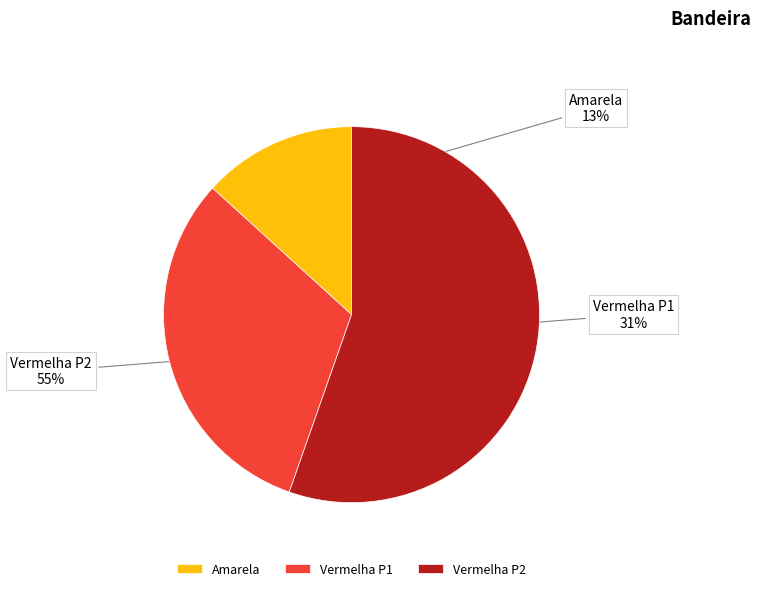

Which category accounts for the majority?

Vermelha P2